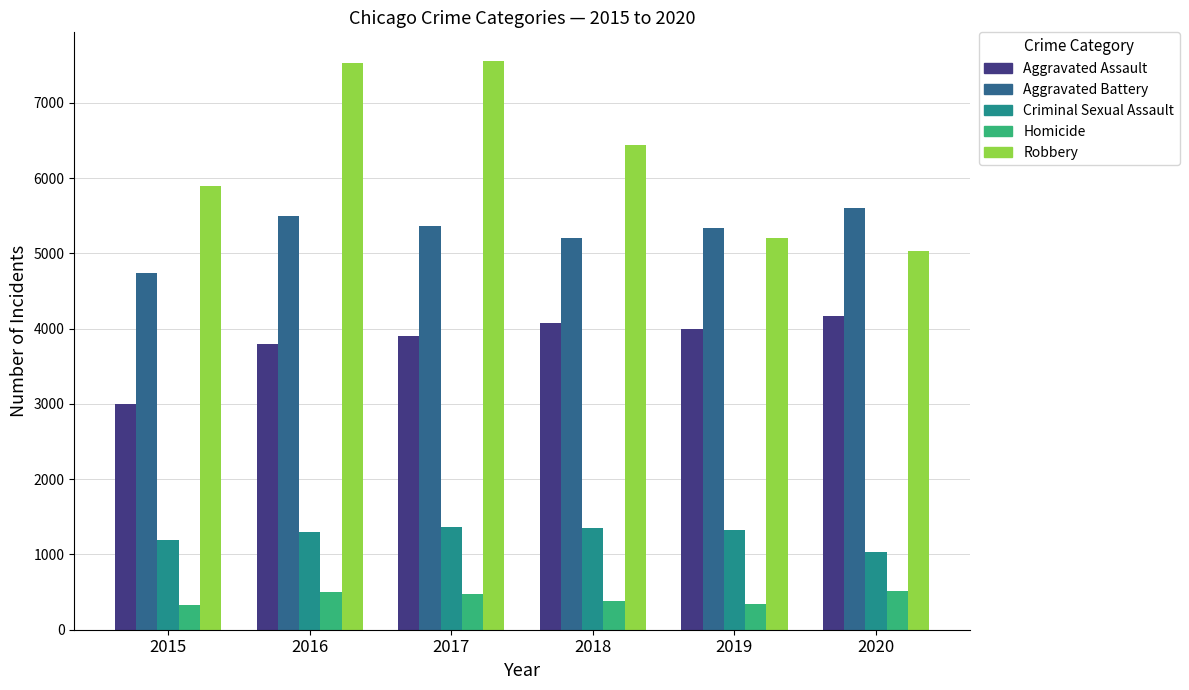

Is it true that Homicide equals 670 at 2018?

False